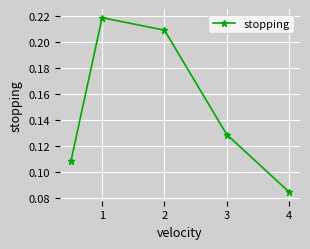

True or false: there are more than 0 points higher than both neighbors.

True